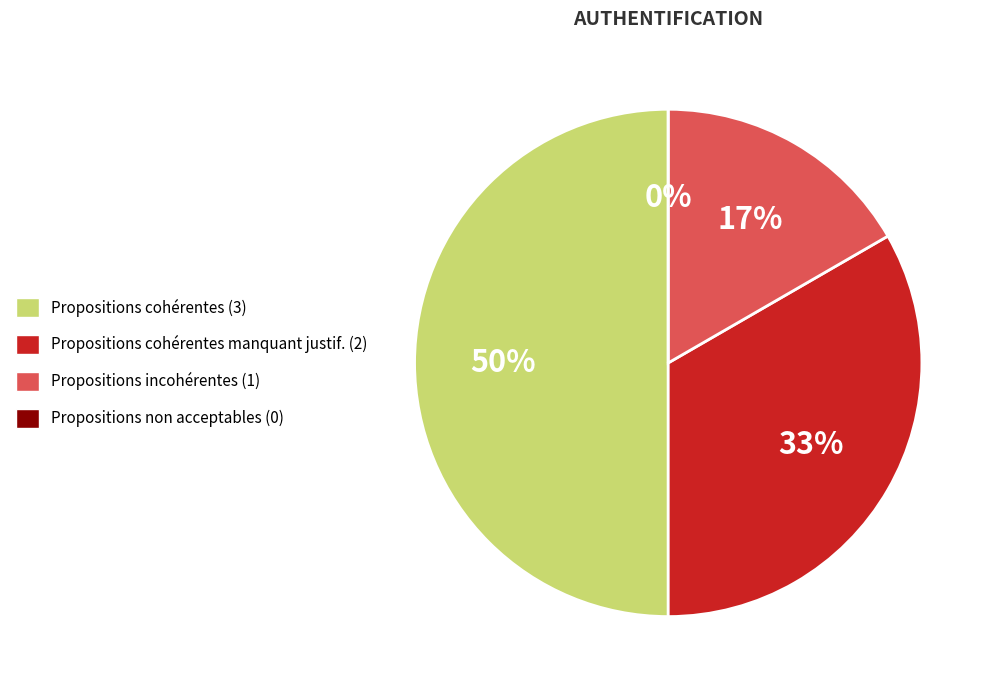

Is the sum of Propositions incohérentes ou non expliquées and Propositions non acceptables greater than half?

No